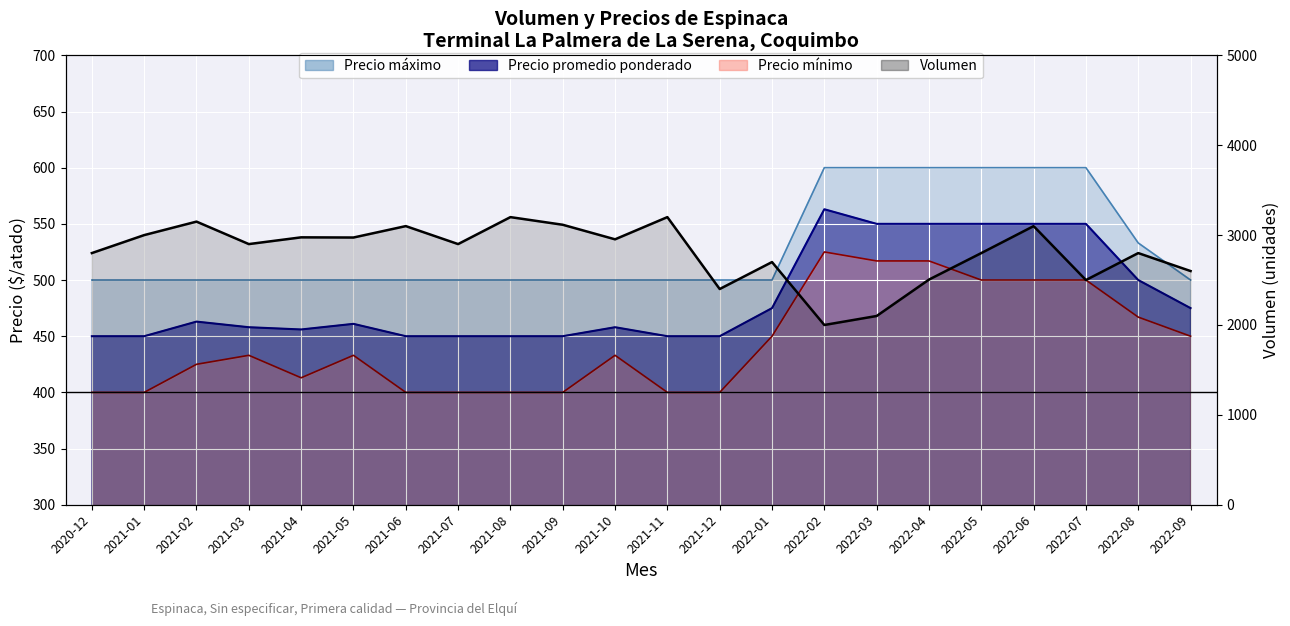

Where does the data first go above 2900?

2021-01